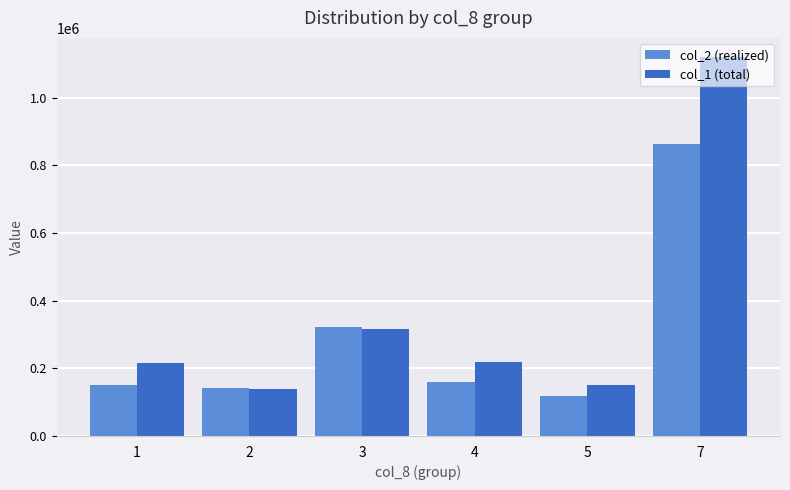

Is the value of col_1 (total) at 4 greater than the value of col_2 (realized) at 3?

No